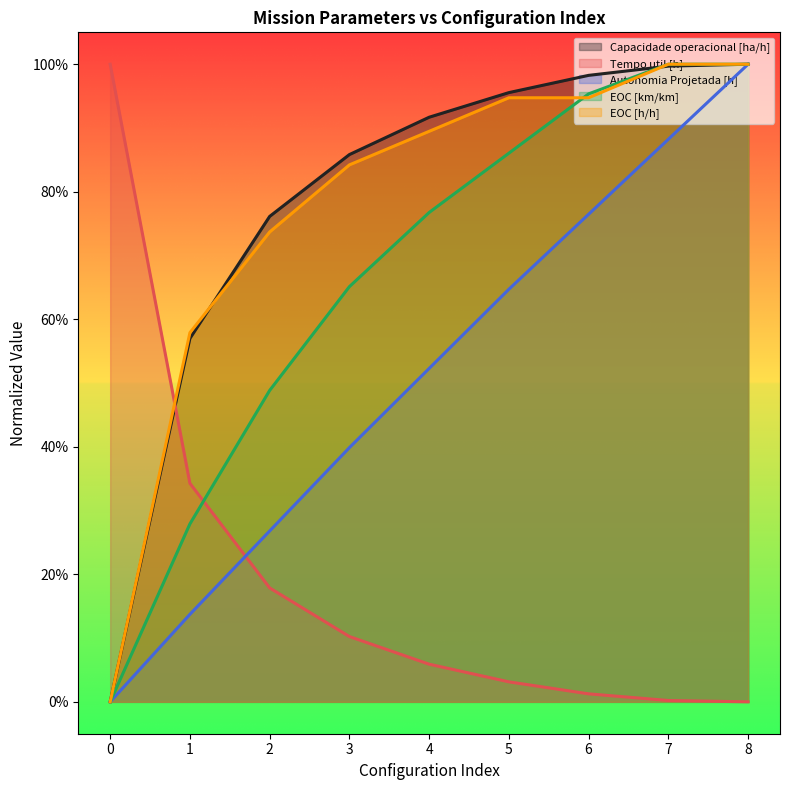

What is the approximate value of Autonomia Projetada [h] at 3?

0.4